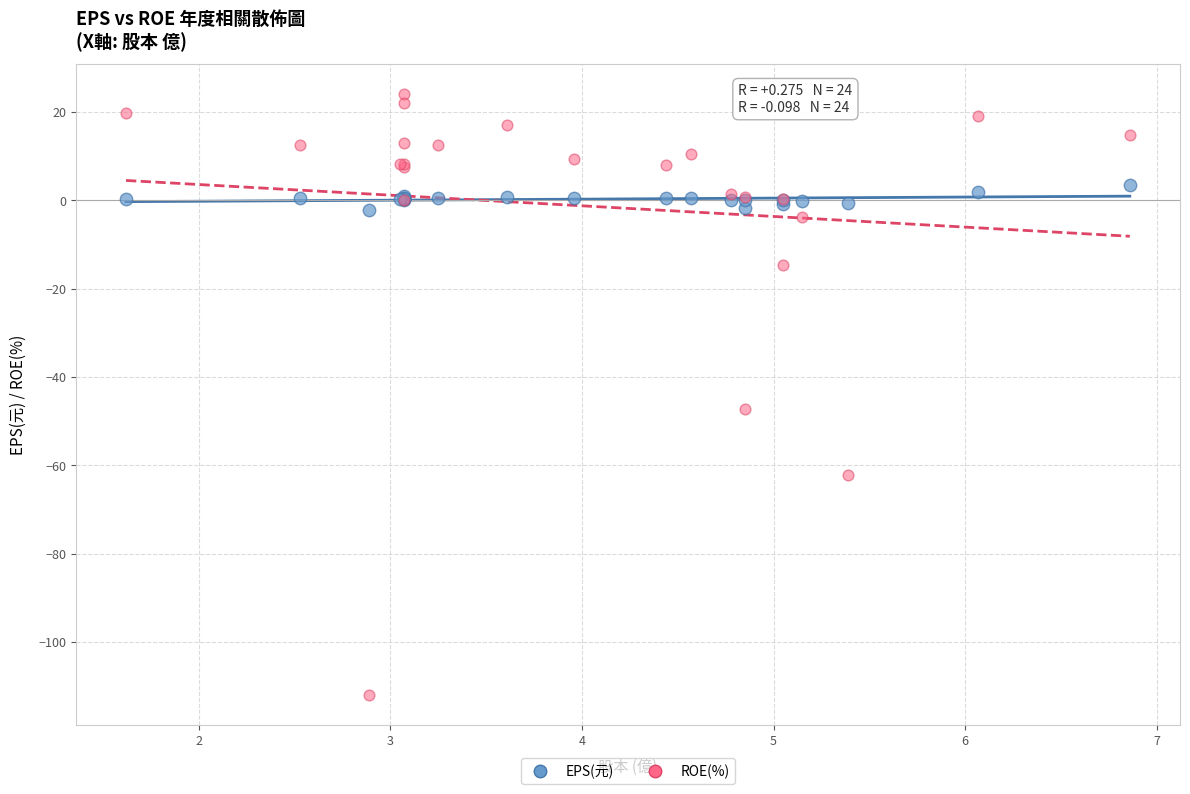

Which series has the largest Y range (max minus min)?

ROE(%)